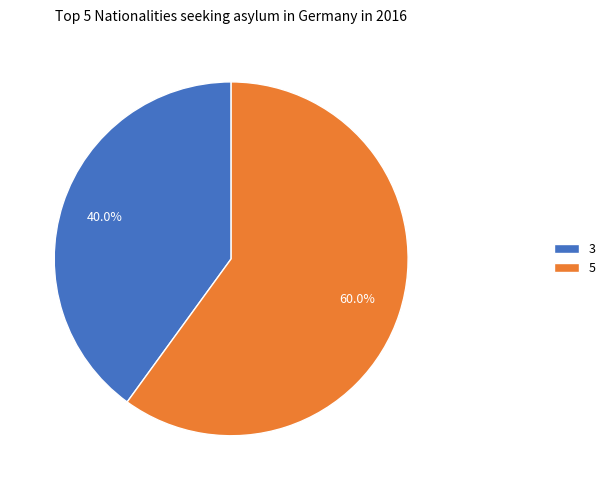

What percentage do 3 and 5 together represent?

100.0%